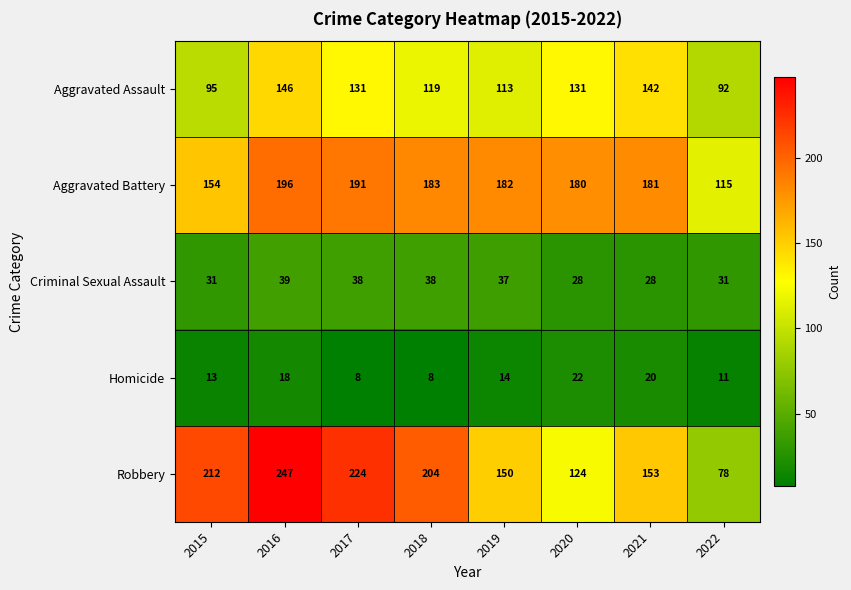

At how many categories does at least one series exceed 125?

7